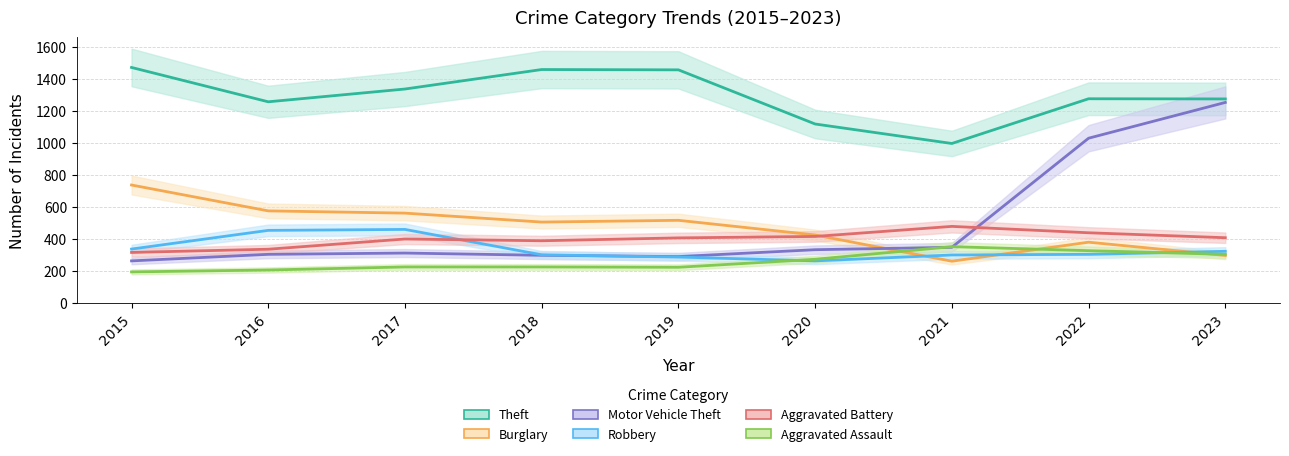

At which category is the sum across all series the highest?

2023